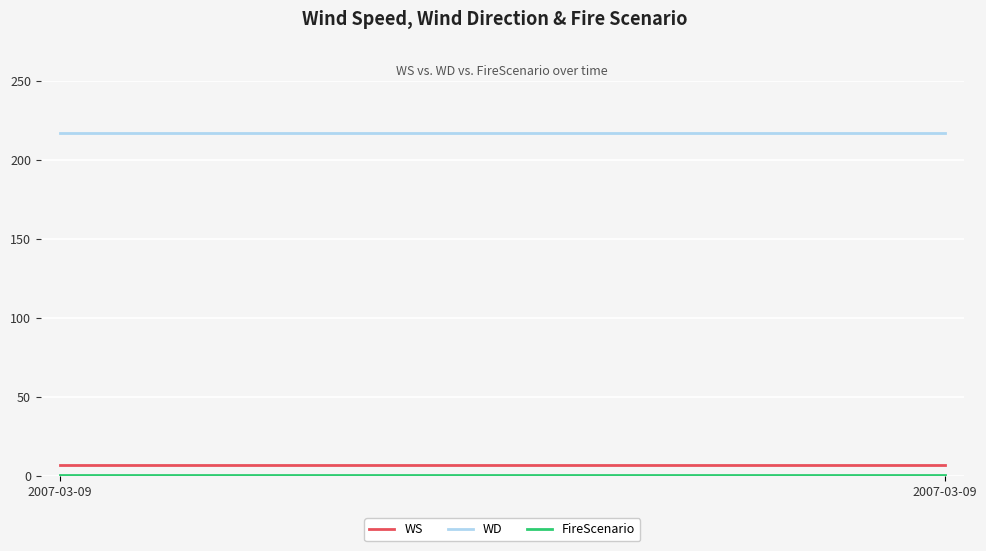

True or false: WD and WS cross at least once.

False